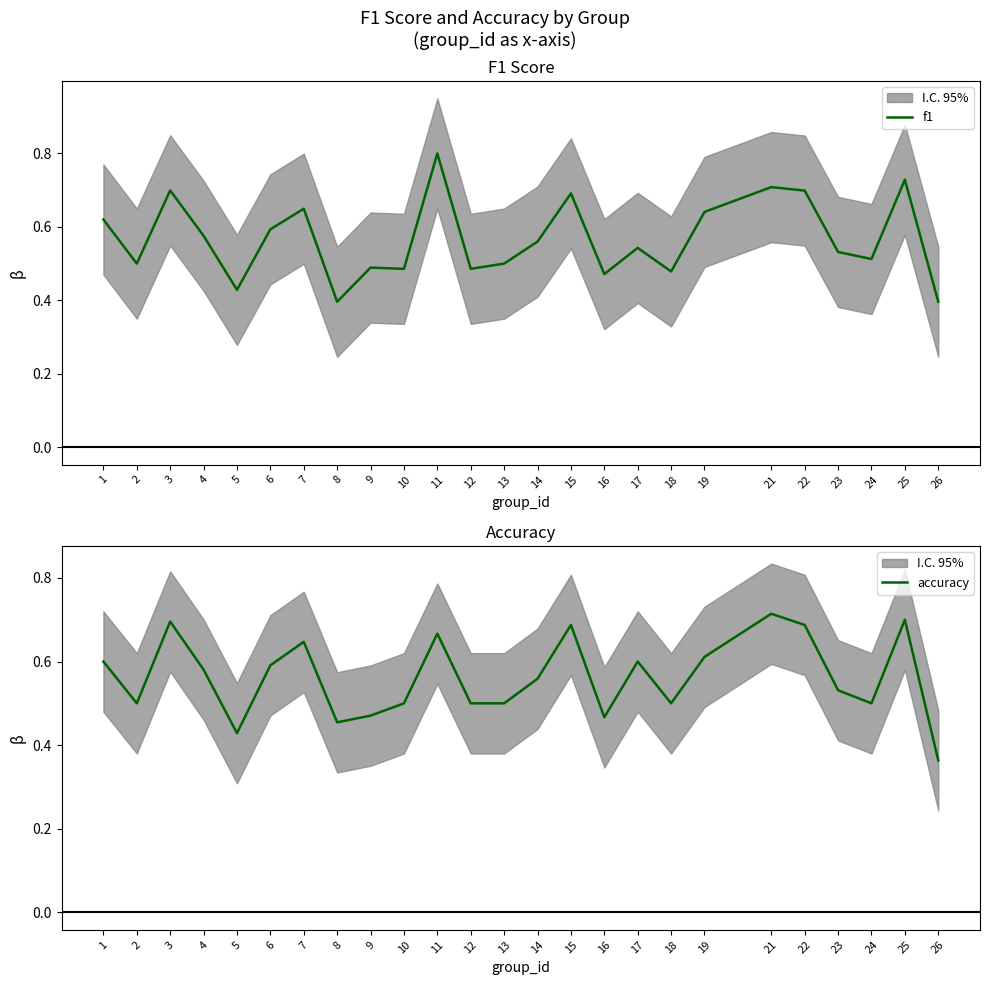

How many intersections are there between accuracy and f1?

10